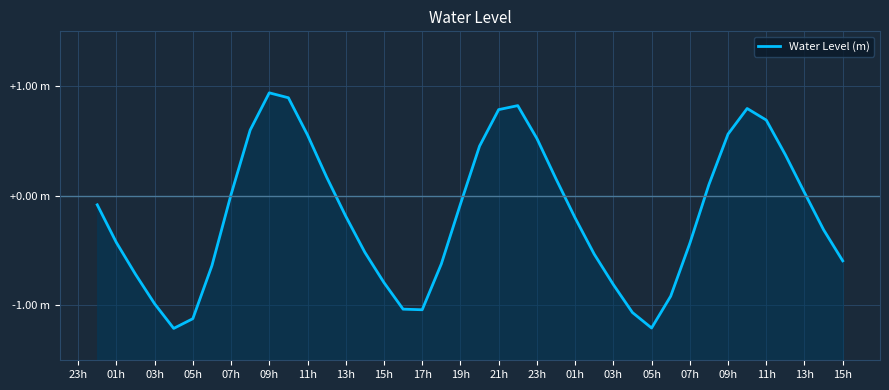

What is the value of the 30th point from the left?

-1.2